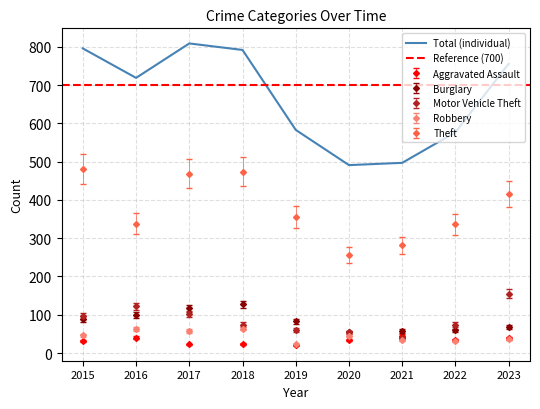

List the labels in order of Robbery value, largest first.

2018, 2016, 2017, 2015, 2020, 2023, 2021, 2022, 2019